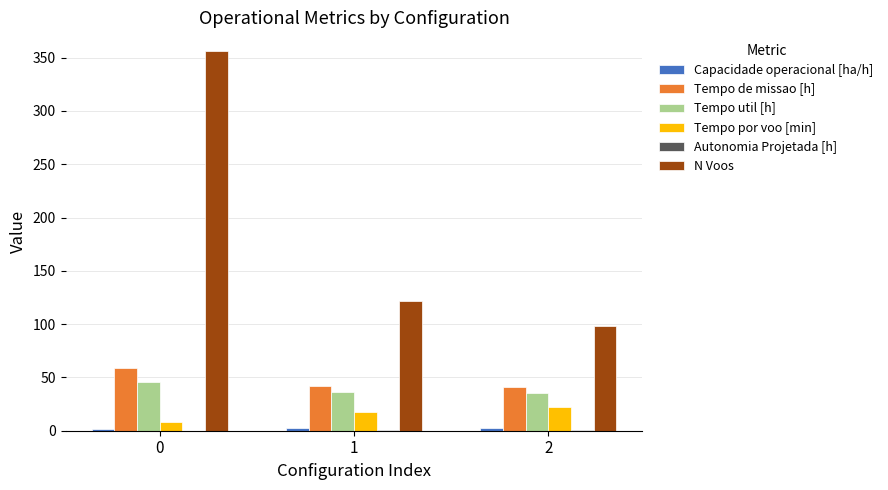

What is the sum of all N Voos values?

576.0